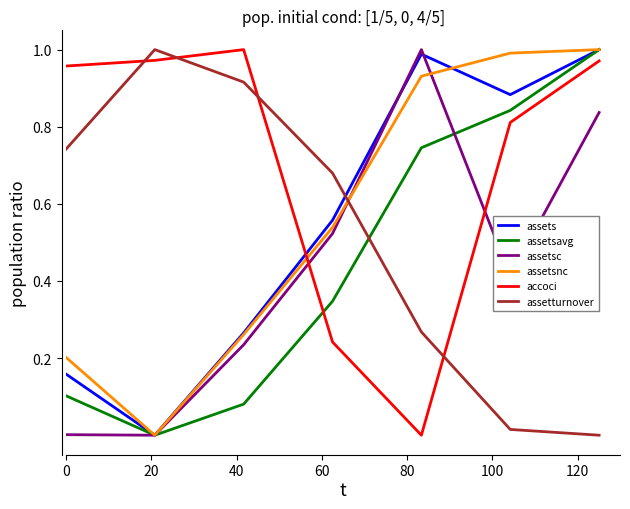

Which series has the largest total across all categories?

accoci